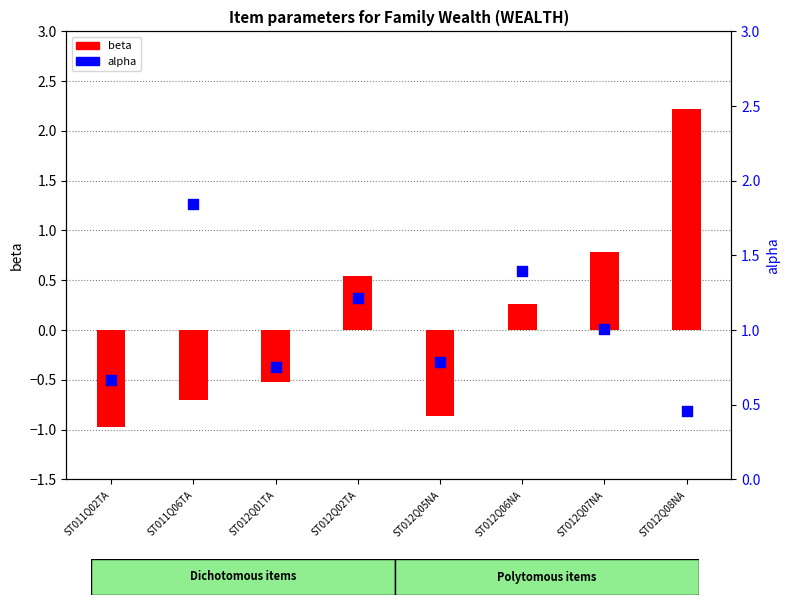

Which series contains the lowest Y value?

beta